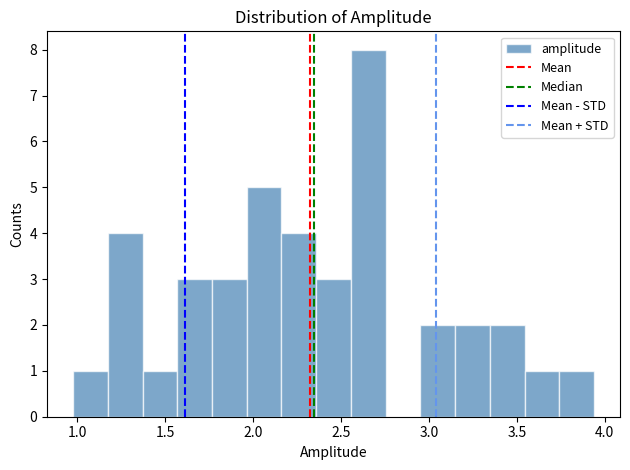

Around what value on the x-axis is the tallest bar? Give the approximate position of its centre, as read against the axis.

2.65